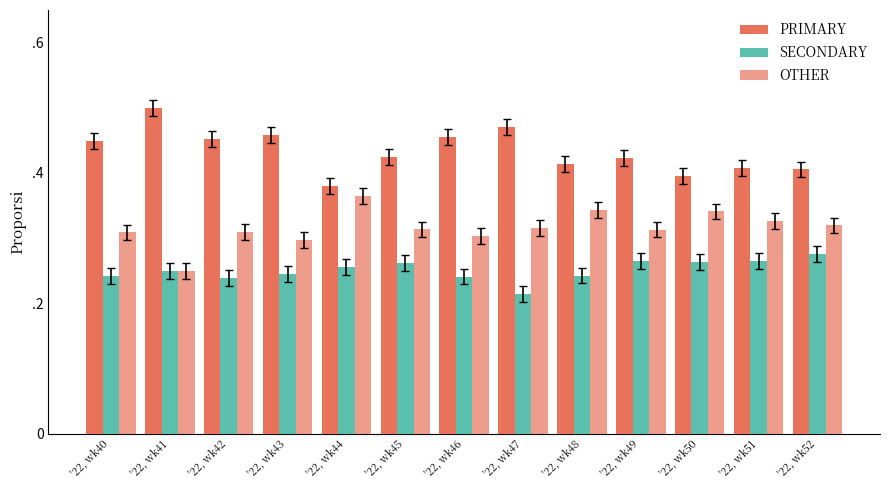

Which category has the lowest value across all series?

'22, wk47